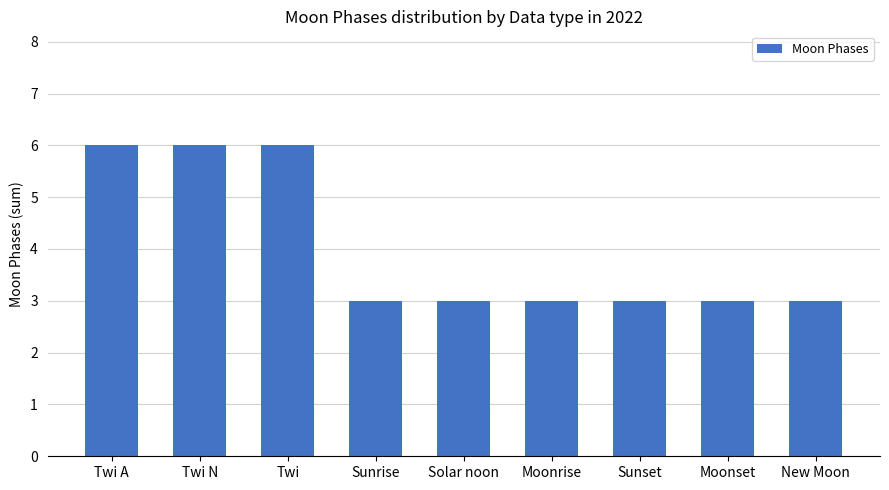

What position from the right is Moonrise?

4